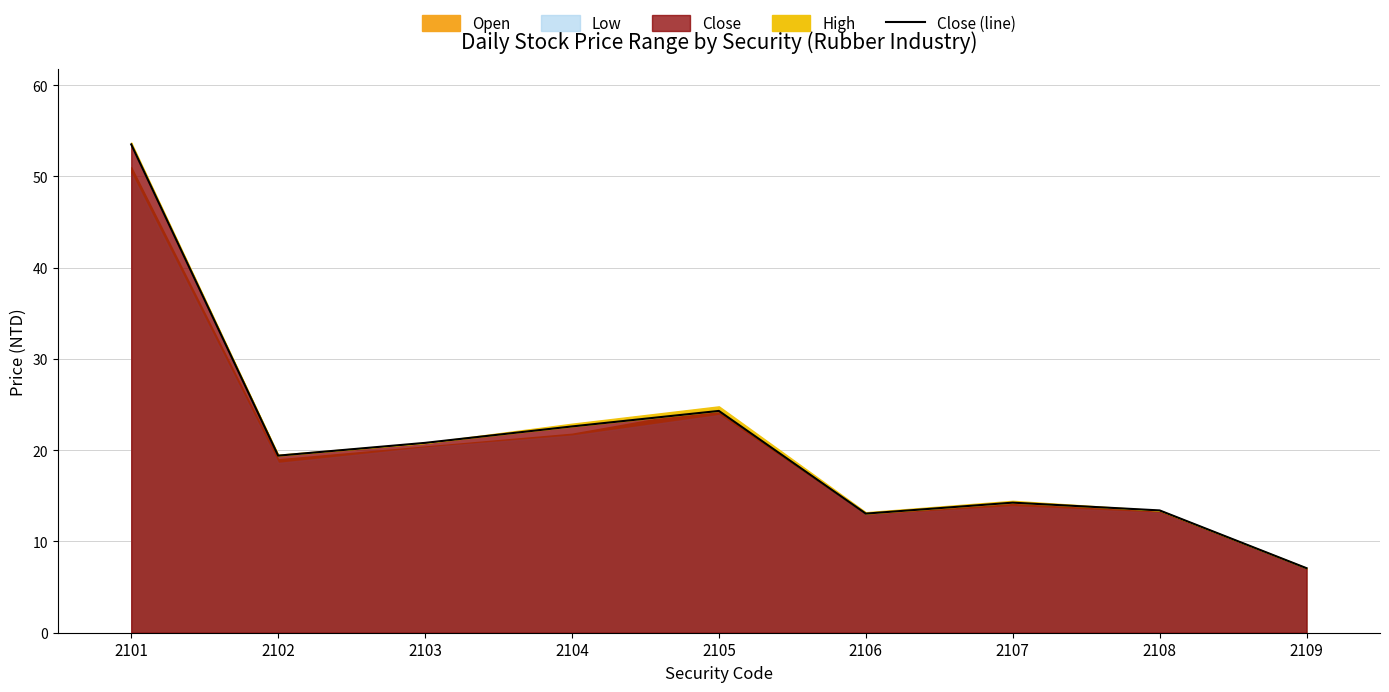

What is the sum of the values at 2108 and 2109?

20.5